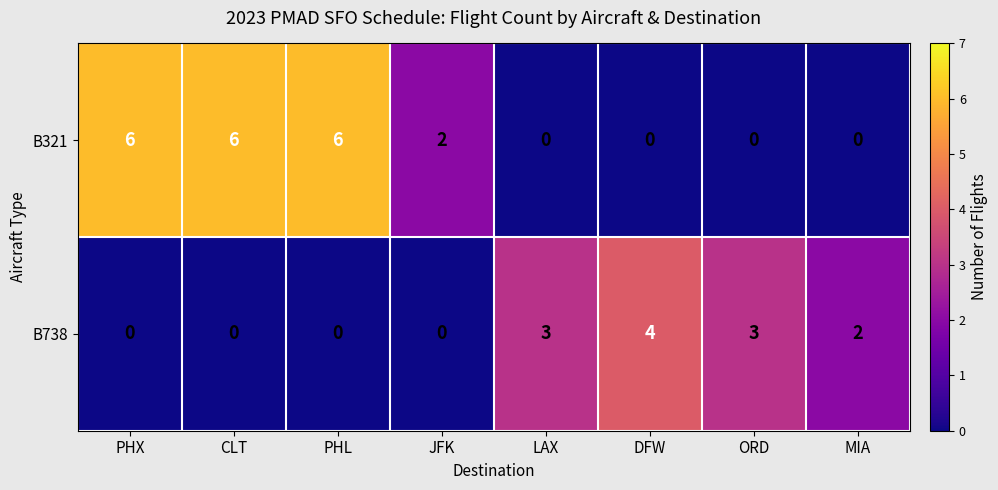

Where does the B738 series first go above 2?

LAX